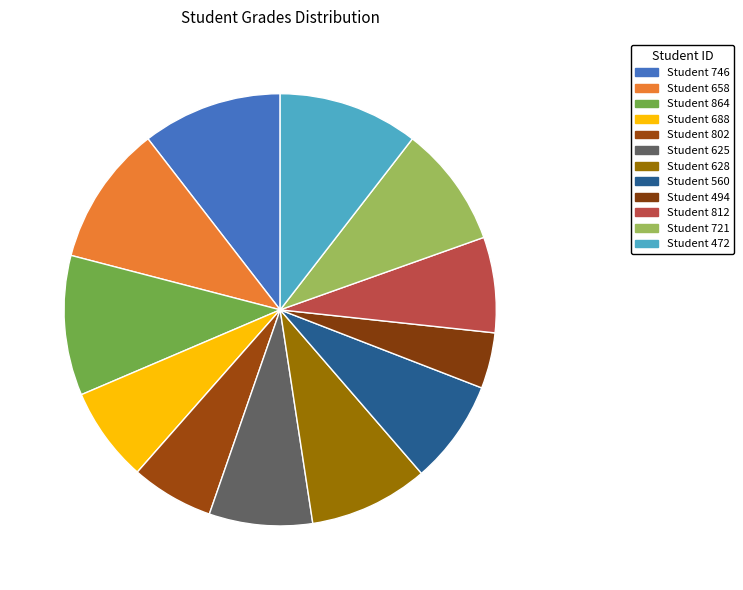

Count the number of slices in the pie.

12